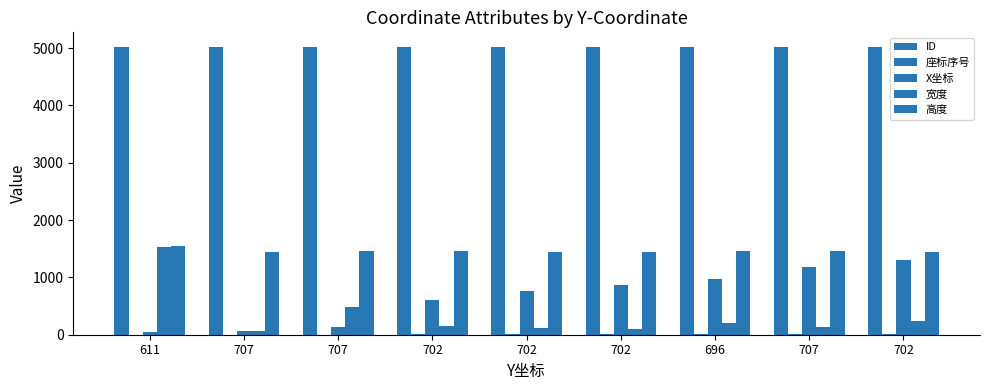

Reading left to right, what are all the values shown in this chart?

ID: 5016	5017	5018	5019	5020	5021	5022	5023	5024
座标序号: 1	2	3	4	5	6	7	8	9
X坐标: 56	73	133	608	761	875	965	1178	1297
宽度: 1532	62	481	156	116	96	207	127	243
高度: 1549	1448	1456	1458	1438	1447	1464	1453	1447